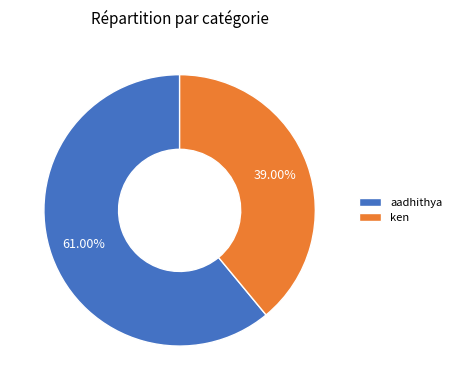

Approximately how many times larger is the value at aadhithya compared to ken?

1.6